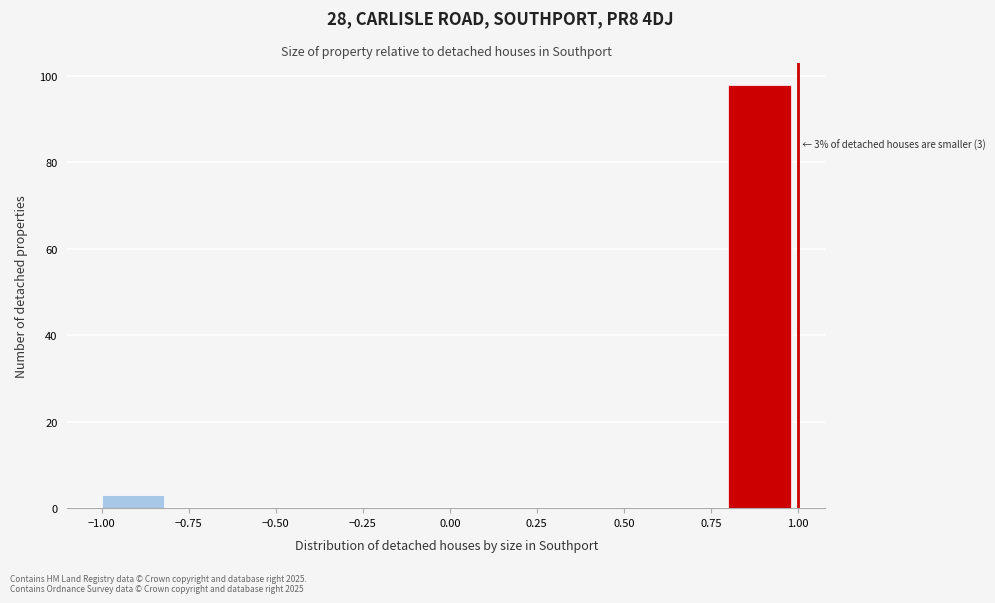

Over which range of the x-axis is the bar tallest?

0.8 to 1.0